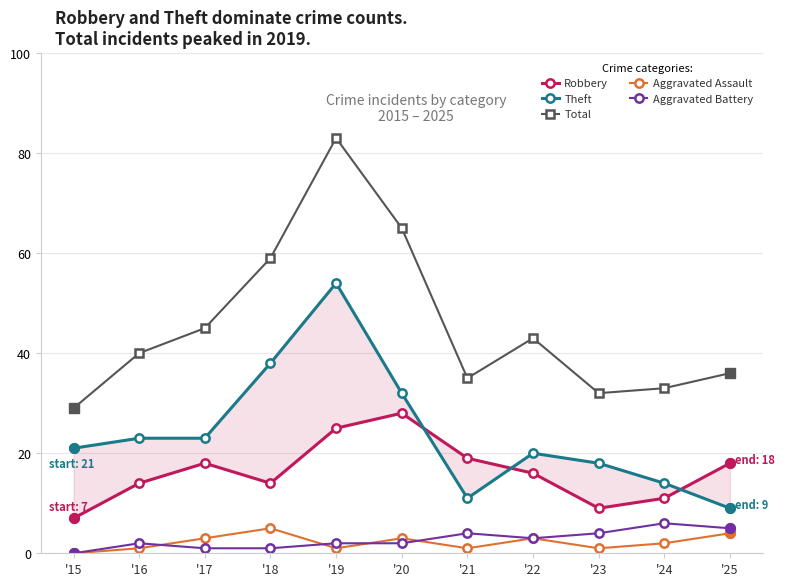

Which series changed the most between '15 and '17?

Total